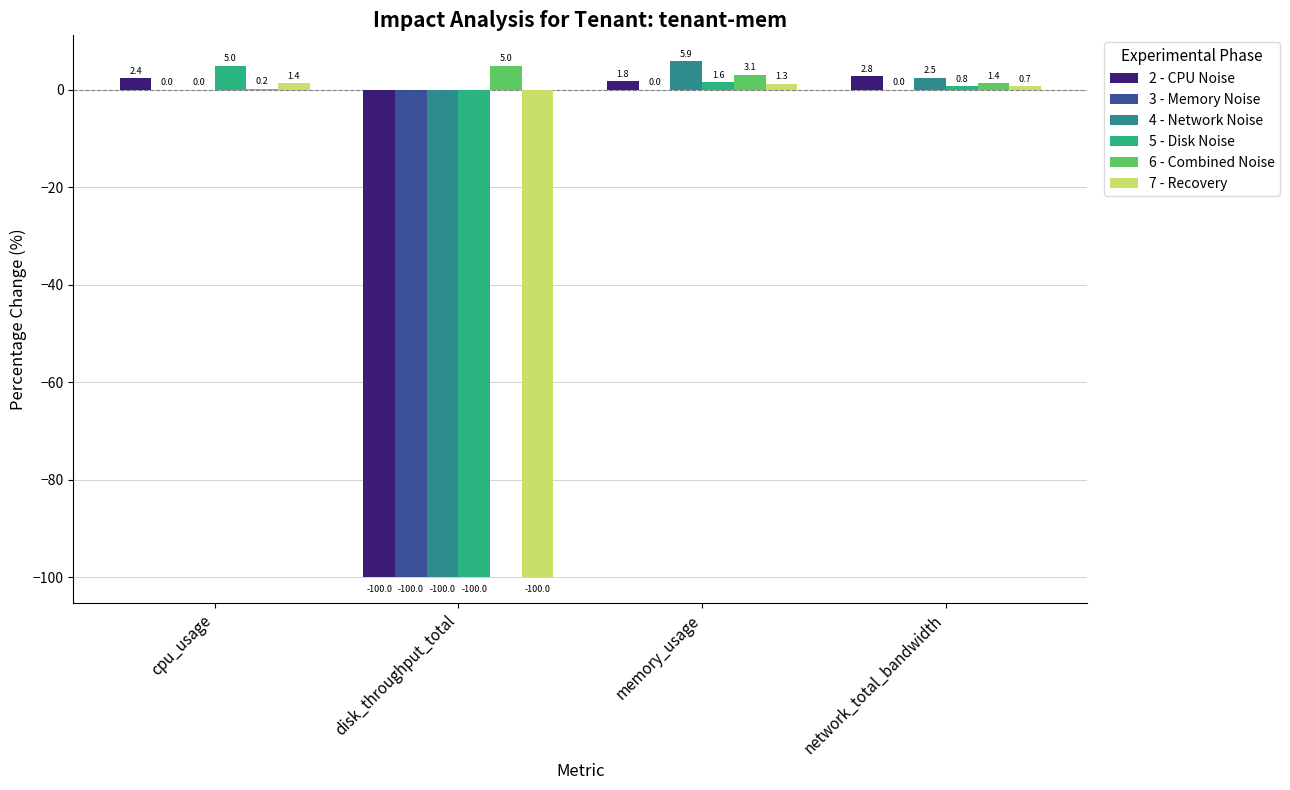

Read the 6 - Combined Noise value at cpu_usage.

0.2